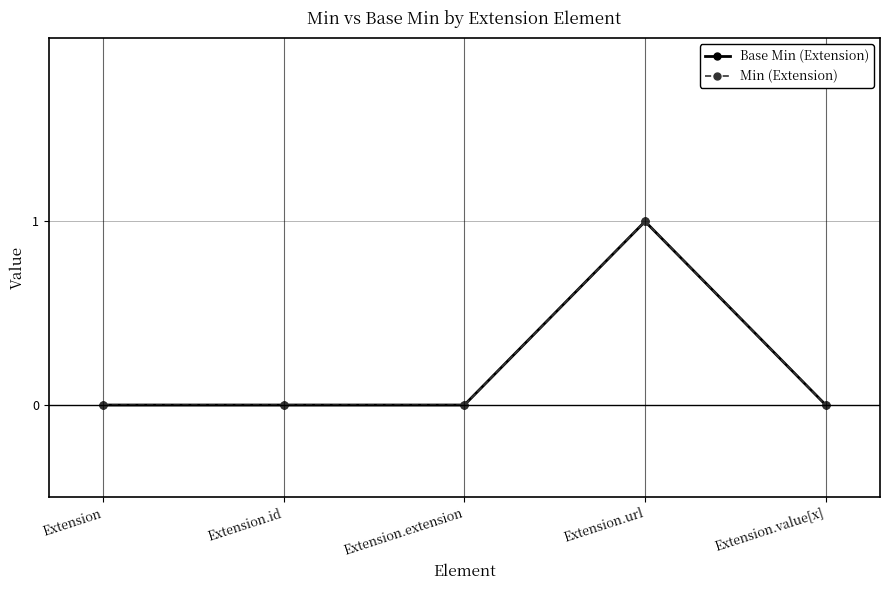

Where is Min (Extension) nearest to the value 0?

Extension